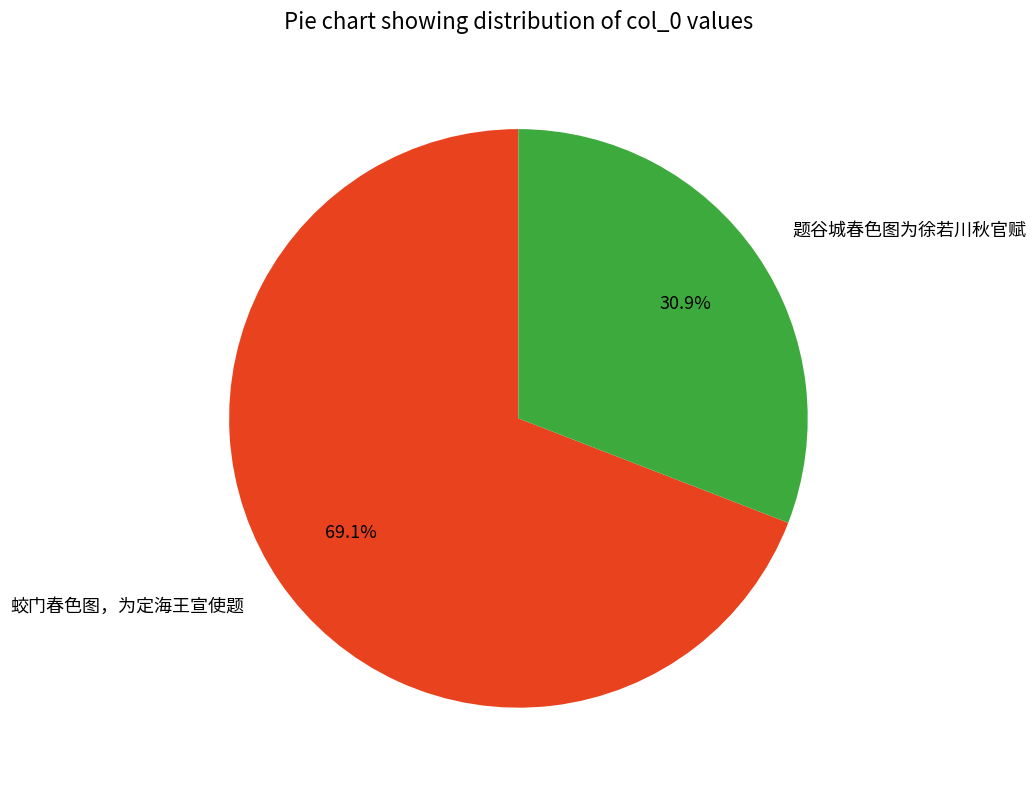

Which has a higher value, 题谷城春色图为徐若川秋官赋 or 蛟门春色图，为定海王宣使题?

蛟门春色图，为定海王宣使题